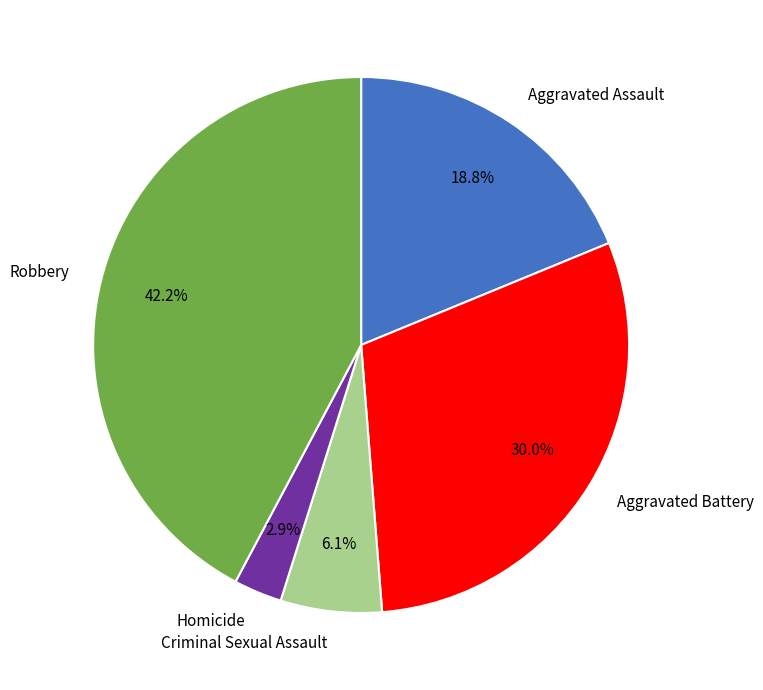

Do Robbery and Aggravated Battery together represent more than half of the pie?

Yes